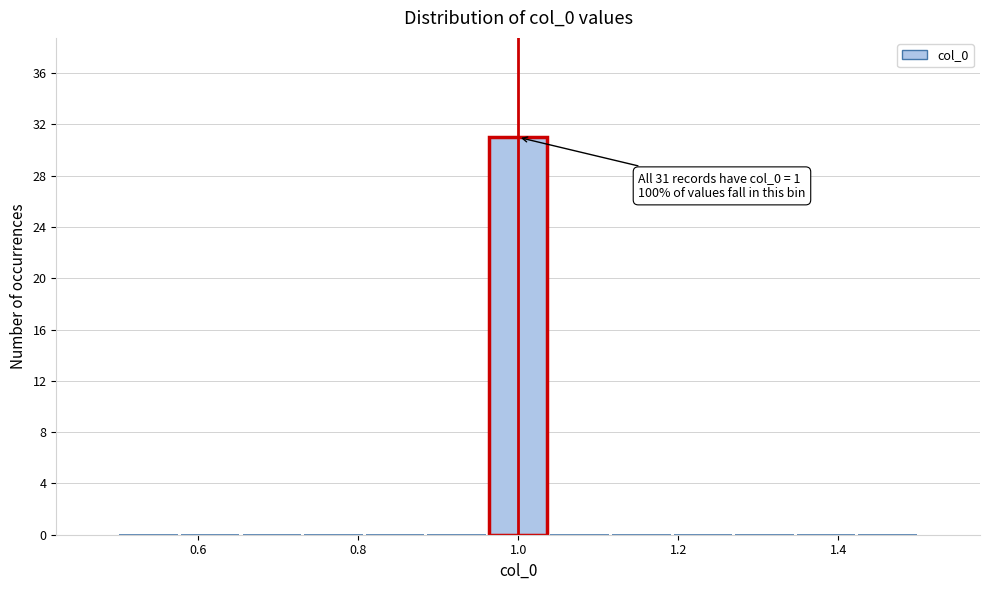

Around what value on the x-axis is the tallest bar? Give the approximate position of its centre, as read against the axis.

1.00